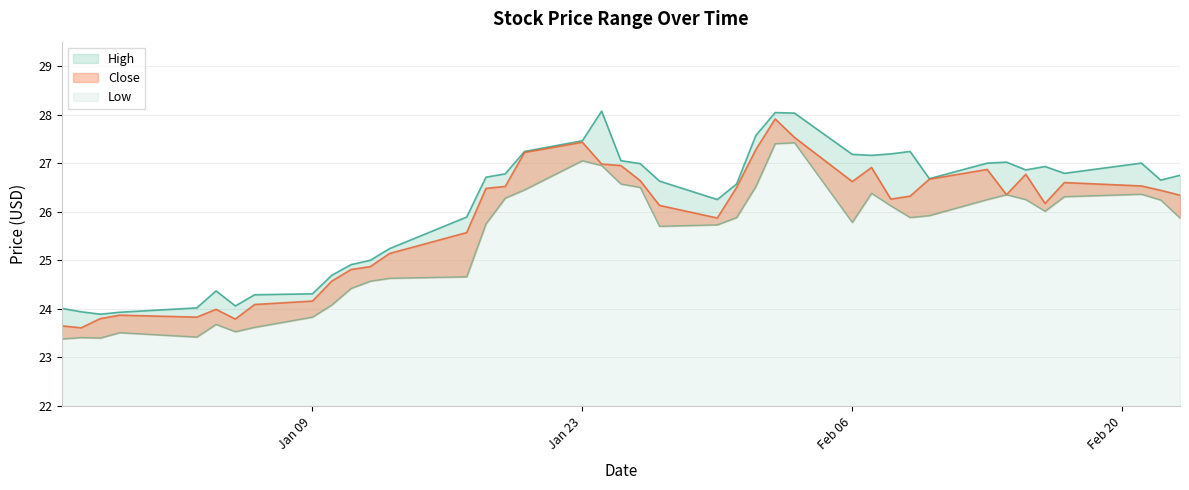

List the series in order of their overall mean, lowest first.

Low, Close, High